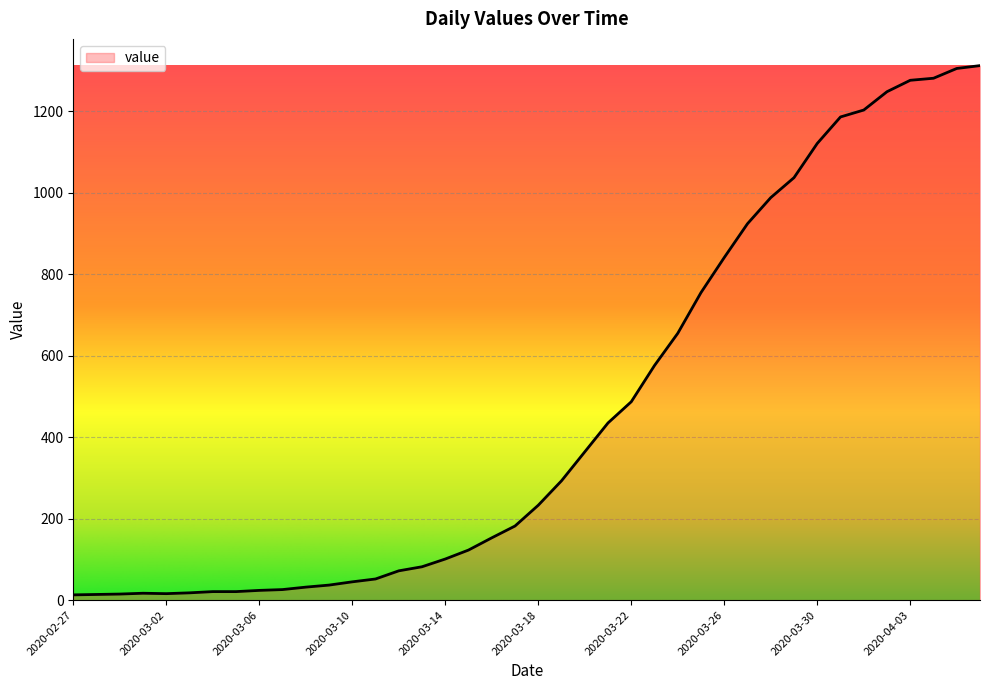

How many categories are shown in the chart?

40